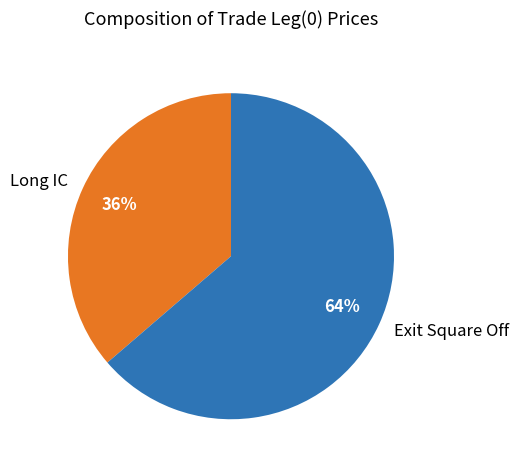

Is it true that Long IC is 46% of the pie?

False